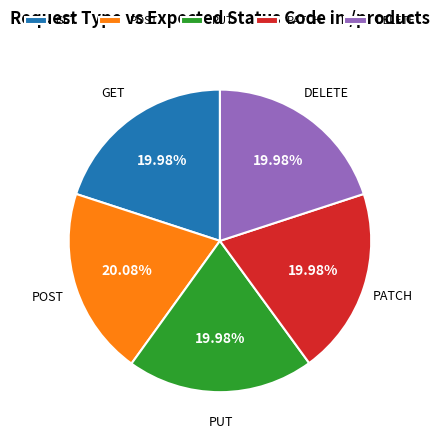

To the nearest percent, what is the average slice percentage?

20%